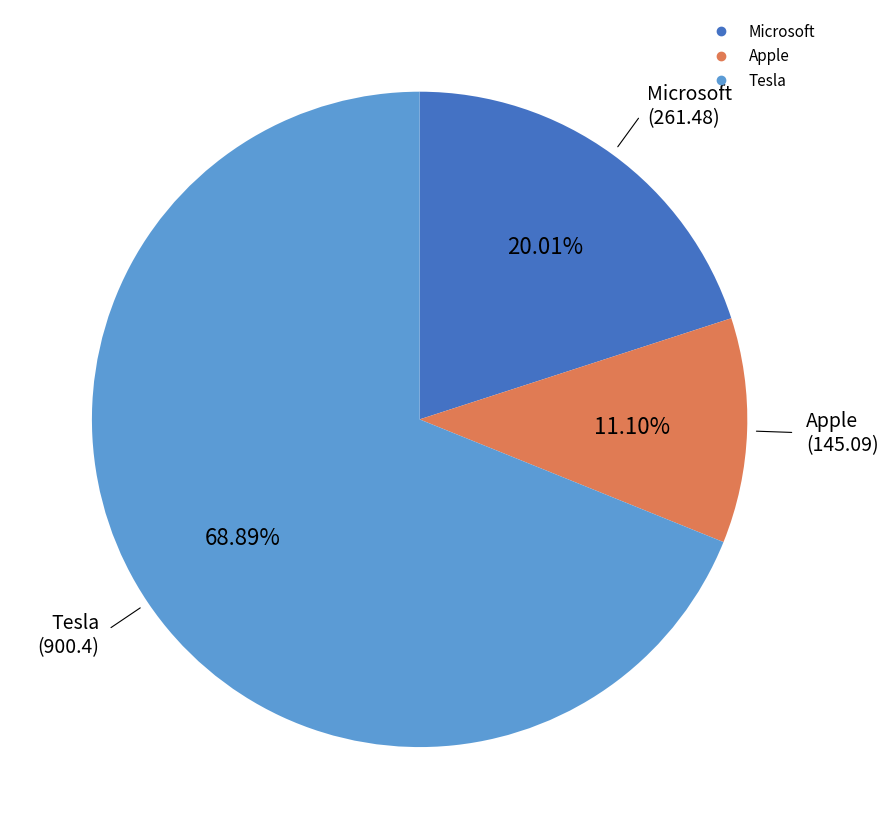

To the nearest percent, what is the combined percentage of Tesla and Microsoft?

89%